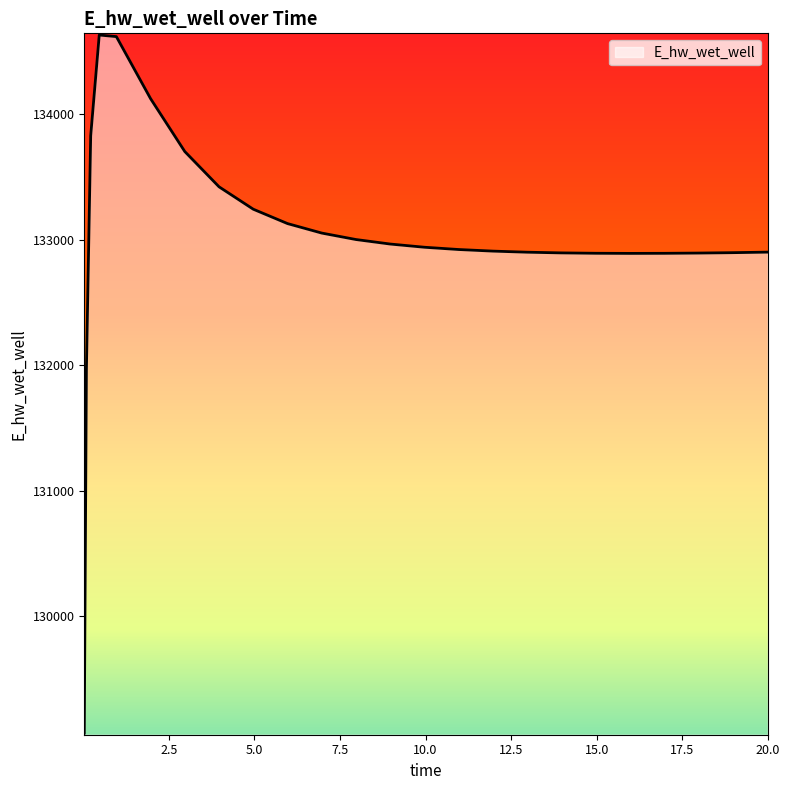

What is the difference between the maximum and minimum values?

5558.4